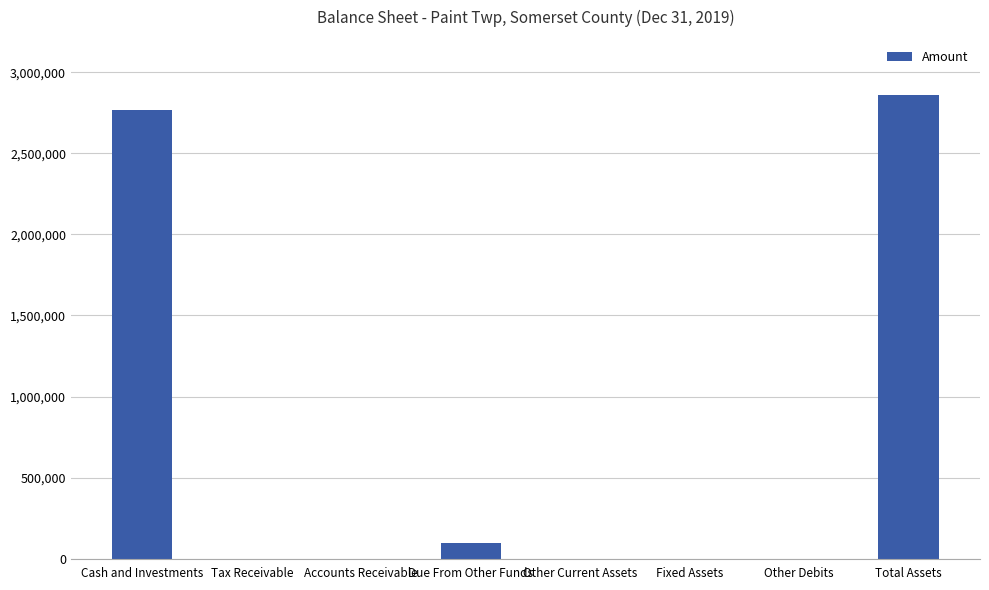

At which category does the chart reach its peak across all series?

Total Assets